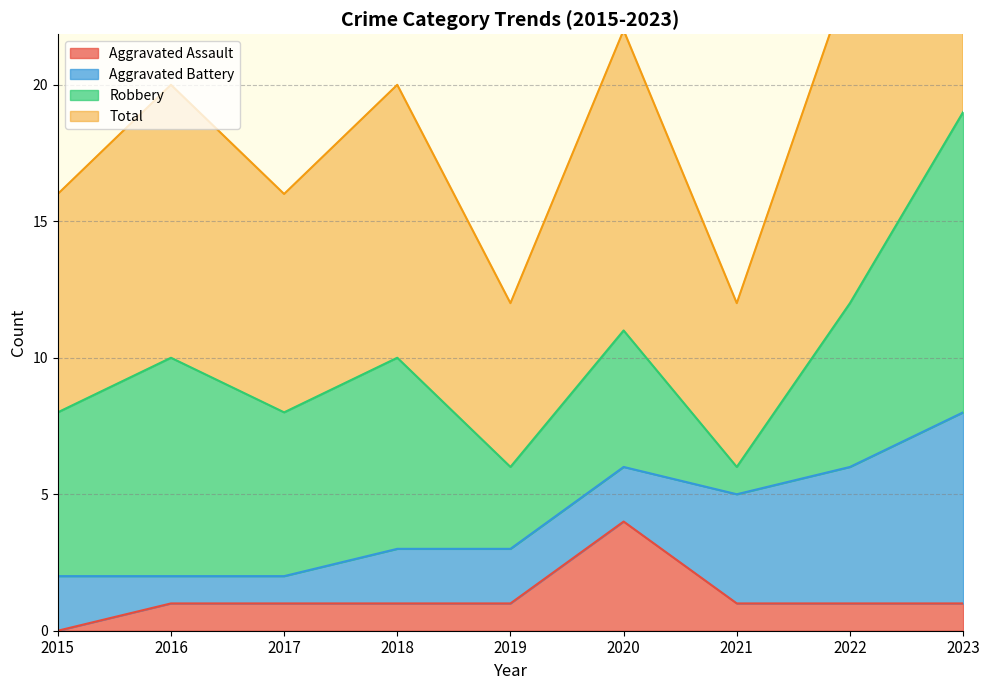

What is the value of the Aggravated Assault point at the 5th from the left?

1